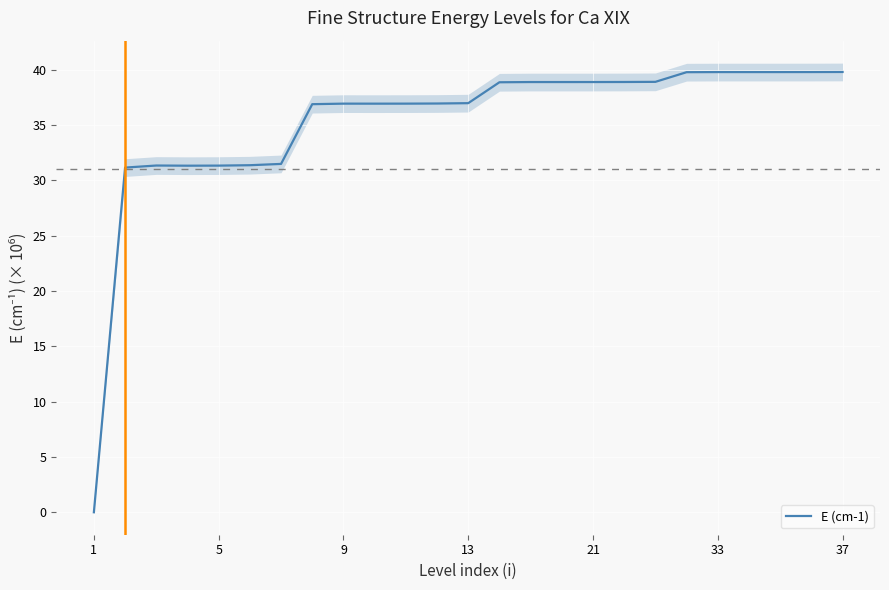

How many lines are shown in the chart?

1